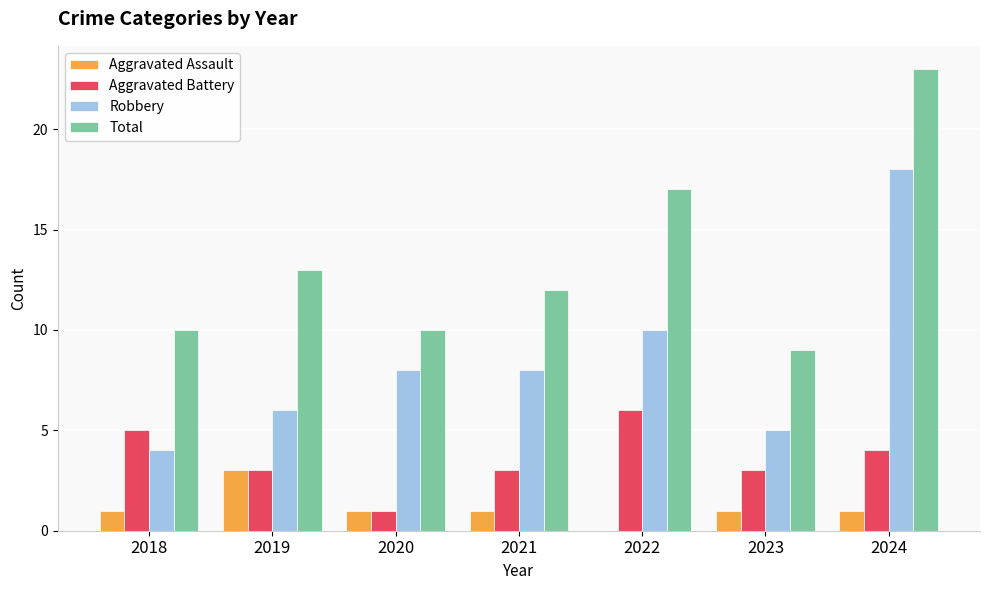

Is it true that Aggravated Battery equals 3 at 2019?

True